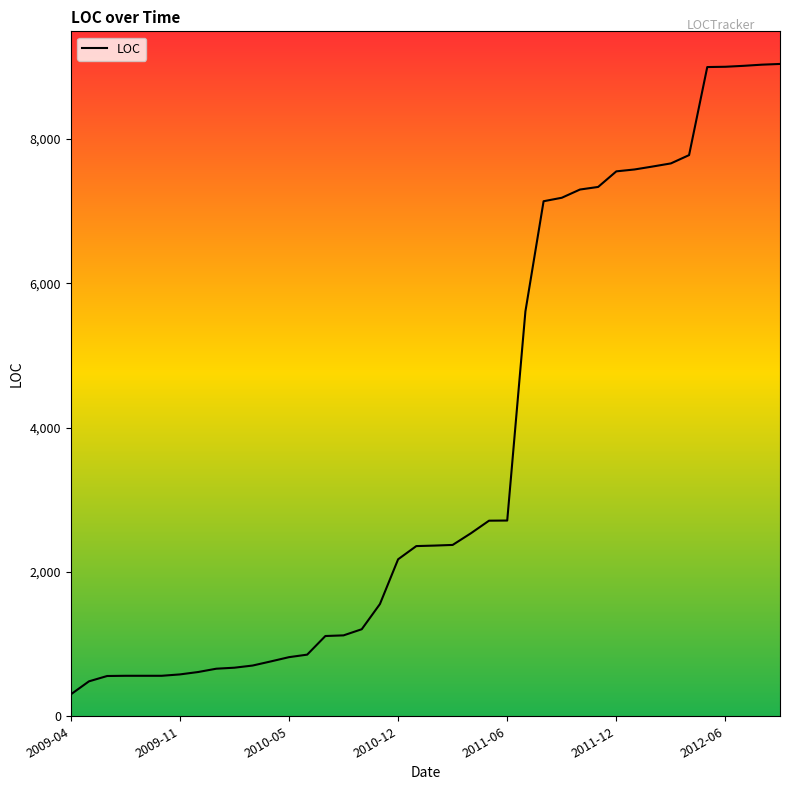

What is the difference between the maximum and minimum values?

8735